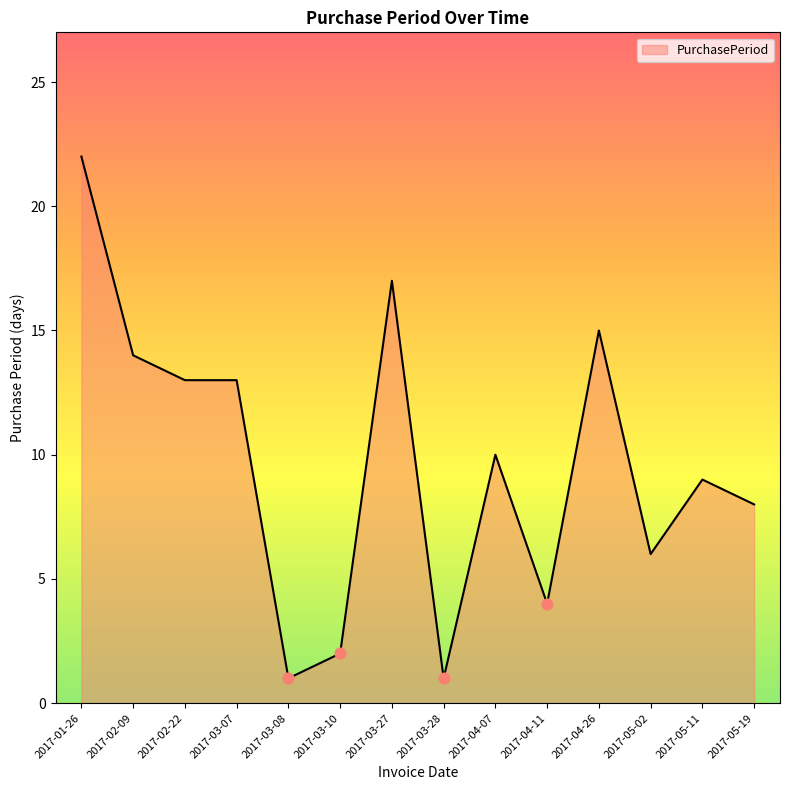

Which has a higher value, 2017-05-02 or 2017-02-09?

2017-02-09